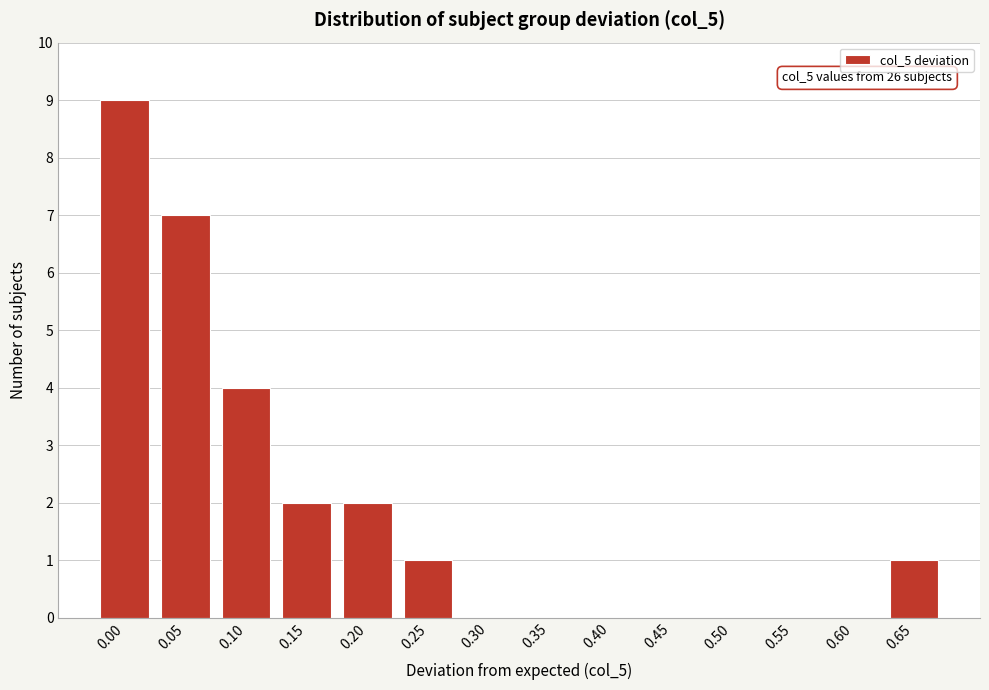

Reading right to left, extract all data points from this chart.

0.65=1	0.60=0	0.55=0	0.50=0	0.45=0	0.40=0	0.35=0	0.30=0	0.25=1	0.20=2	0.15=2	0.10=4	0.05=7	0.00=9